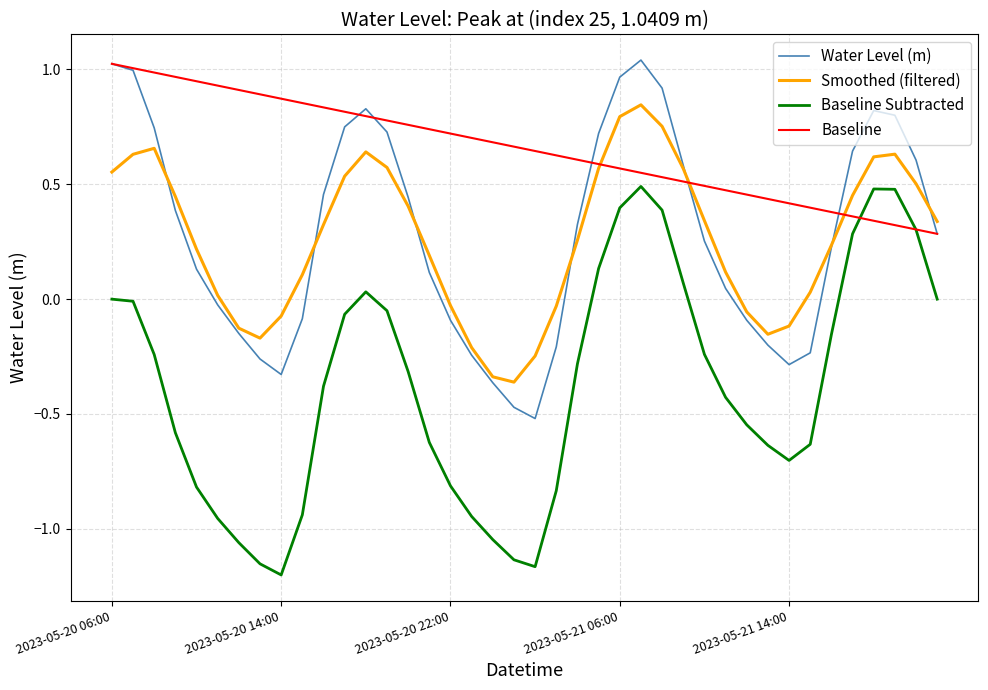

Which series has the widest spread of values?

Baseline Subtracted